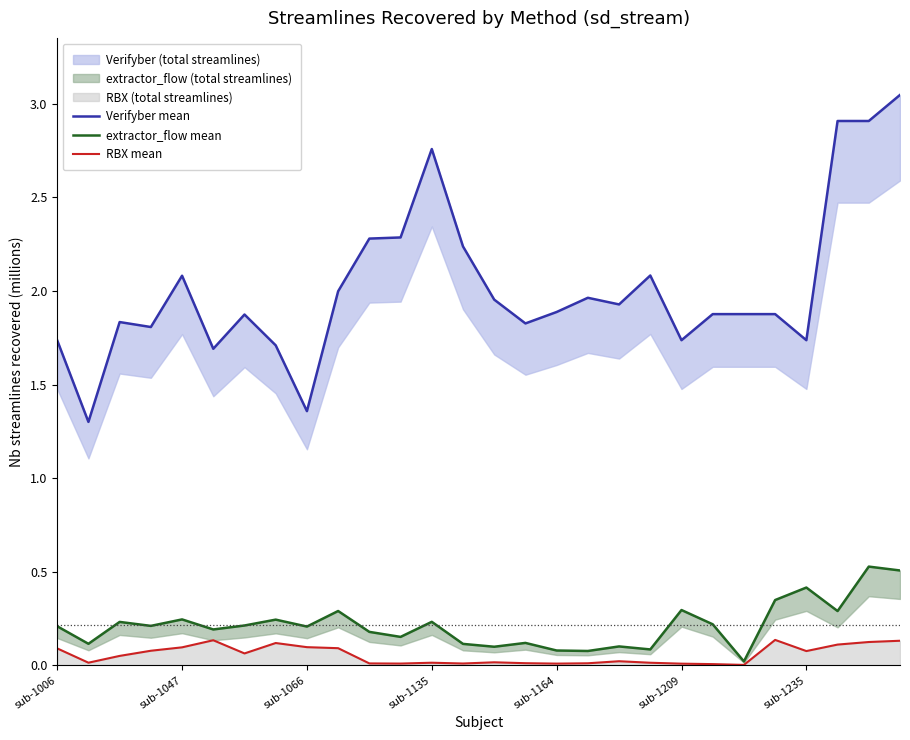

Is it true that RBX mean equals 0.1 at sub-1006?

True